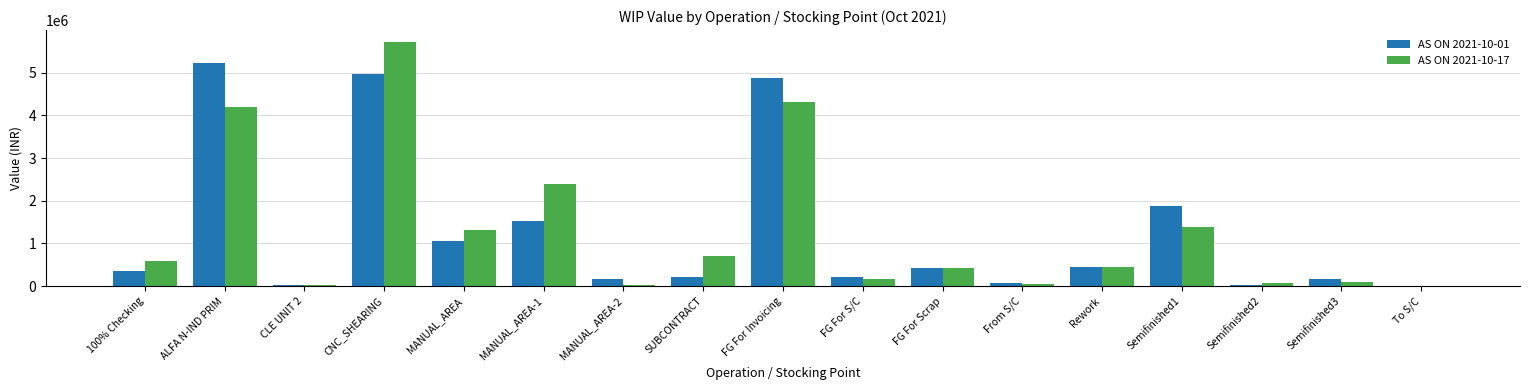

At which label does AS ON 2021-10-17 reach its peak?

CNC_SHEARING